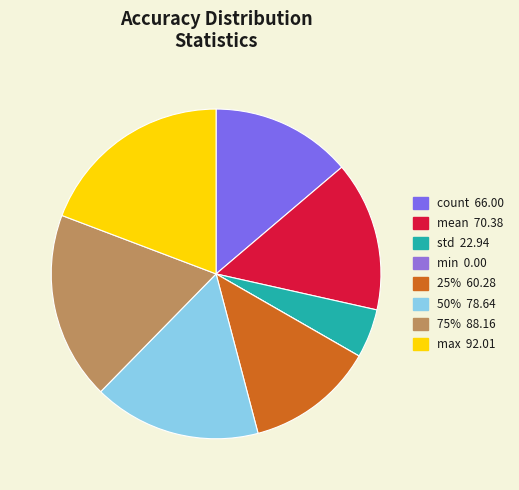

To the nearest percent, what portion does mean represent?

15%